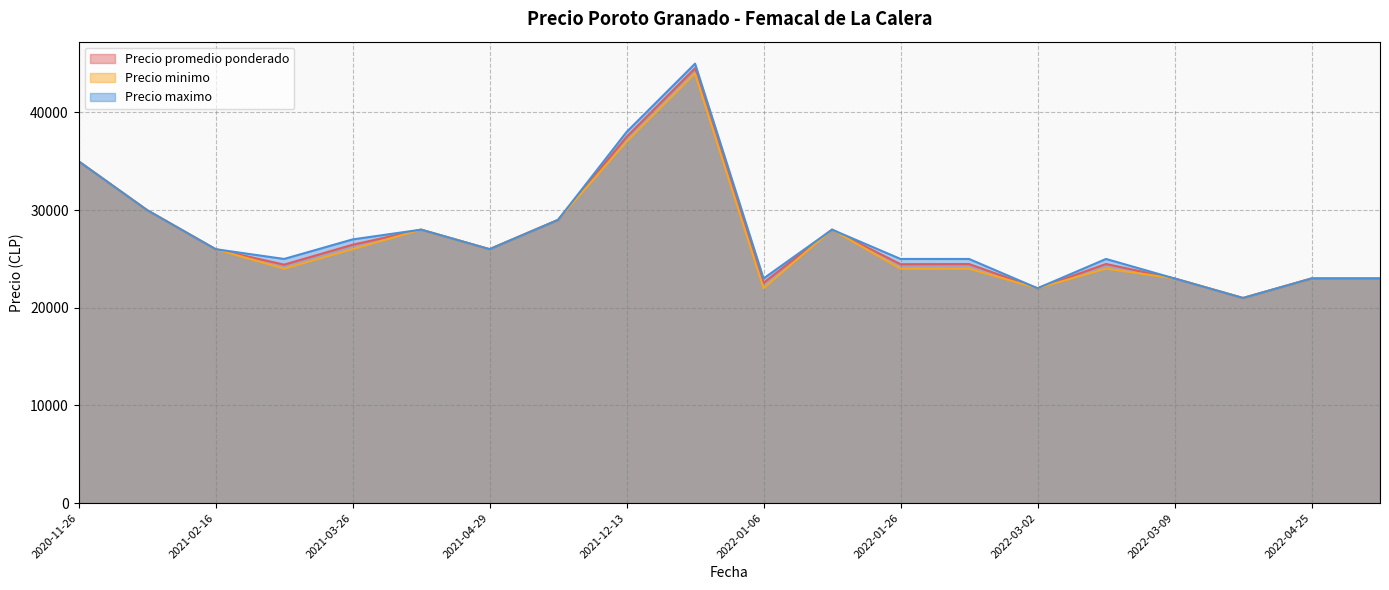

The value of Precio minimo at 2022-01-26 is 41448. True or false?

False